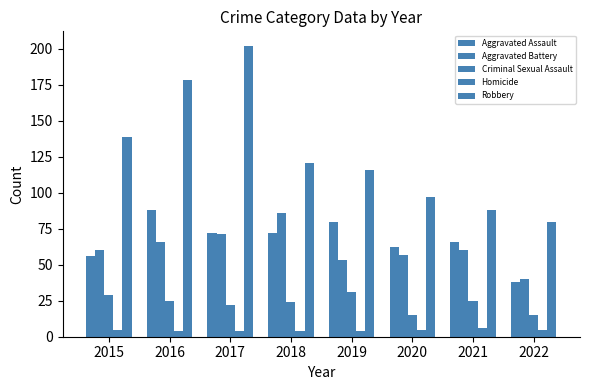

Does the chart contain stacked bars?

No